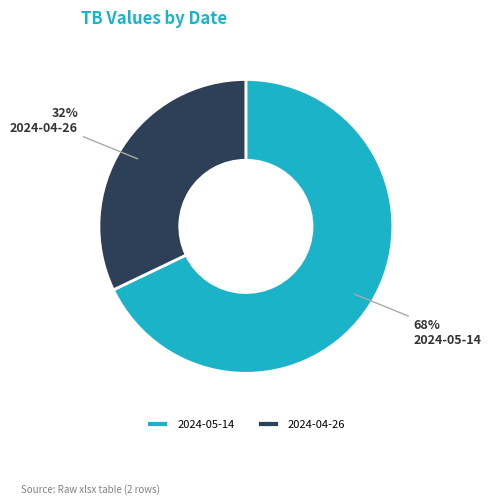

To the nearest percent, what is the average slice percentage?

50%